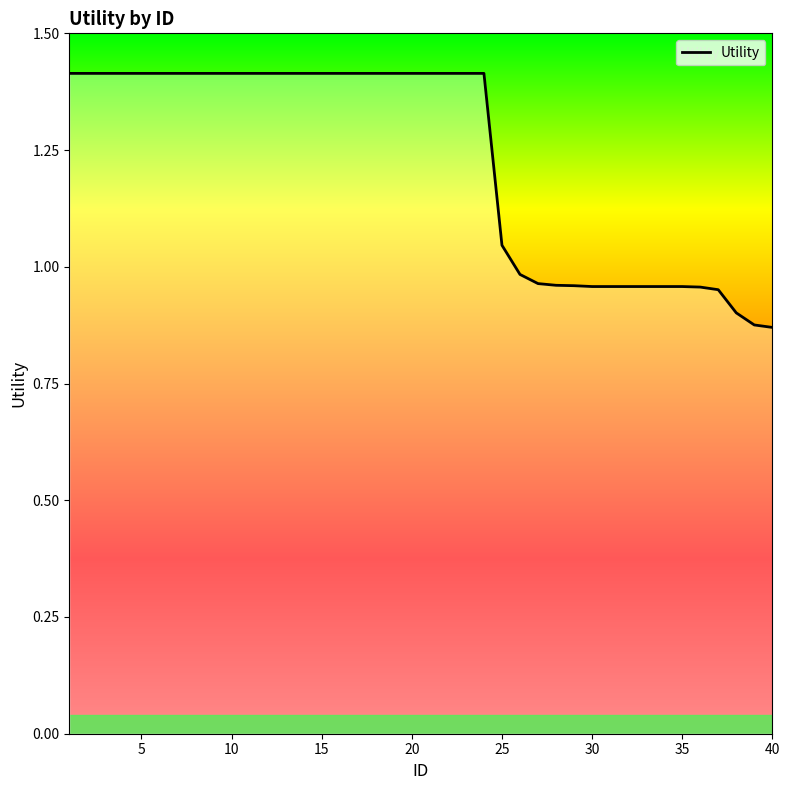

What is the greatest value displayed?

1.4